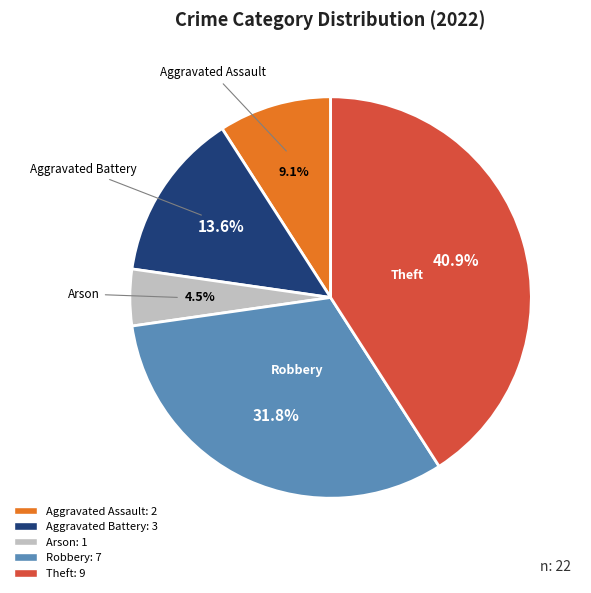

What is the ratio of the value at Theft to the value at Aggravated Battery?

3.0